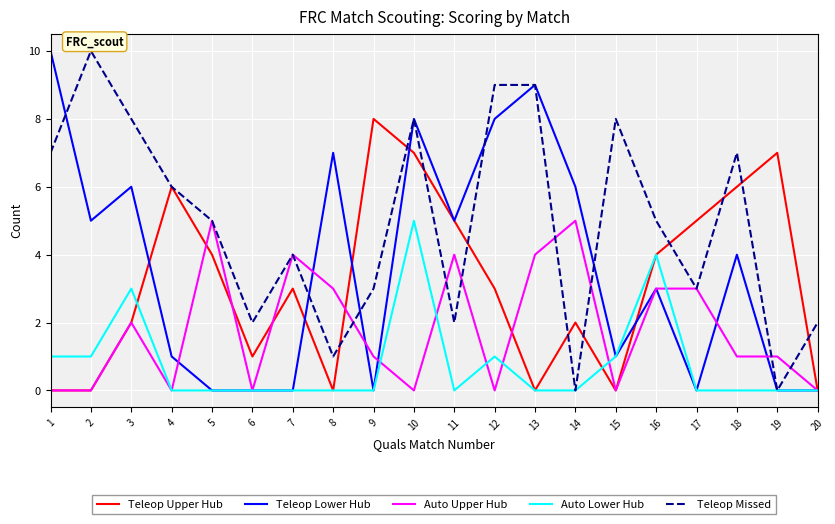

The value of Teleop Upper Hub at 20 is 3. True or false?

False